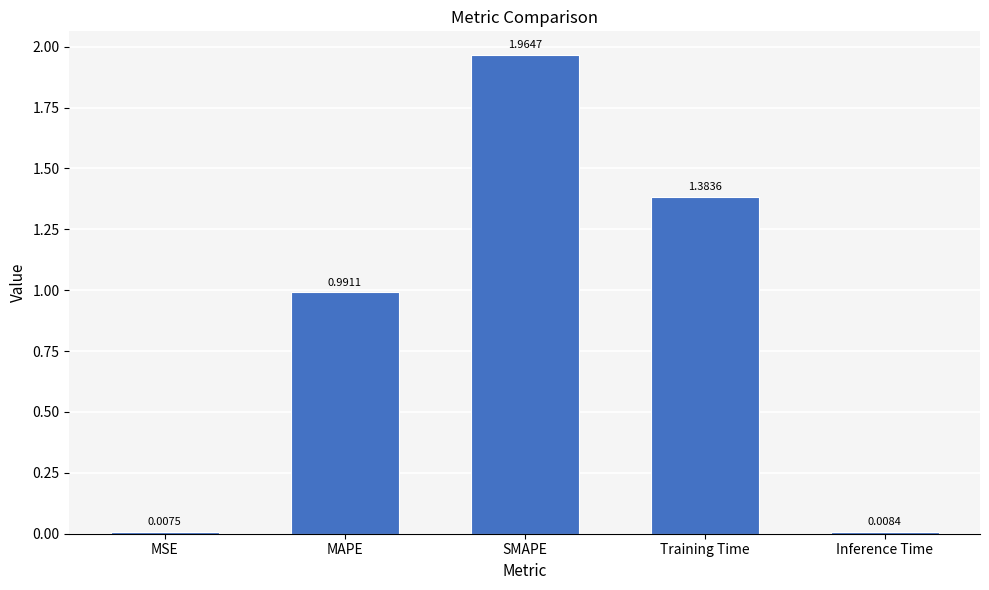

What is the label of the 3rd bar from the left?

SMAPE